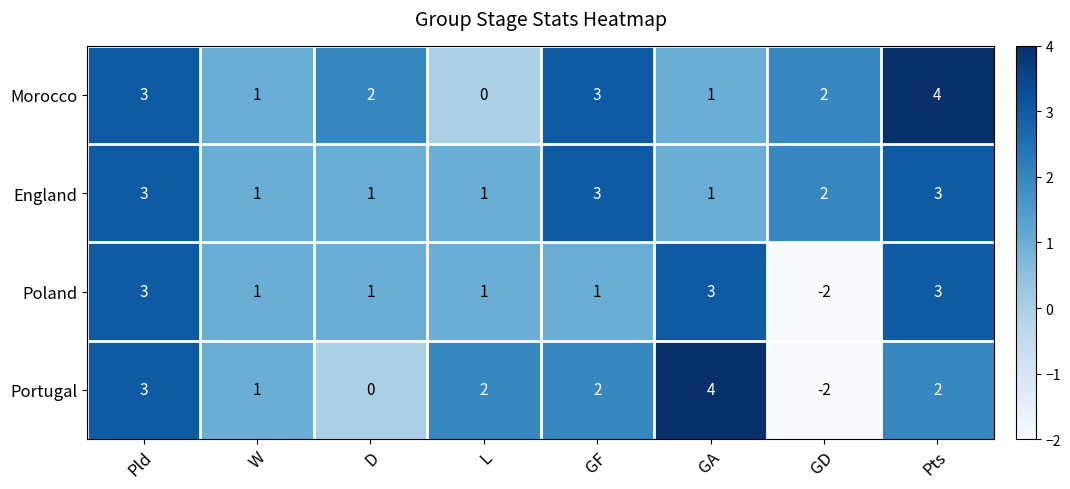

Is the value of Portugal at GF greater than the value of England at L?

Yes